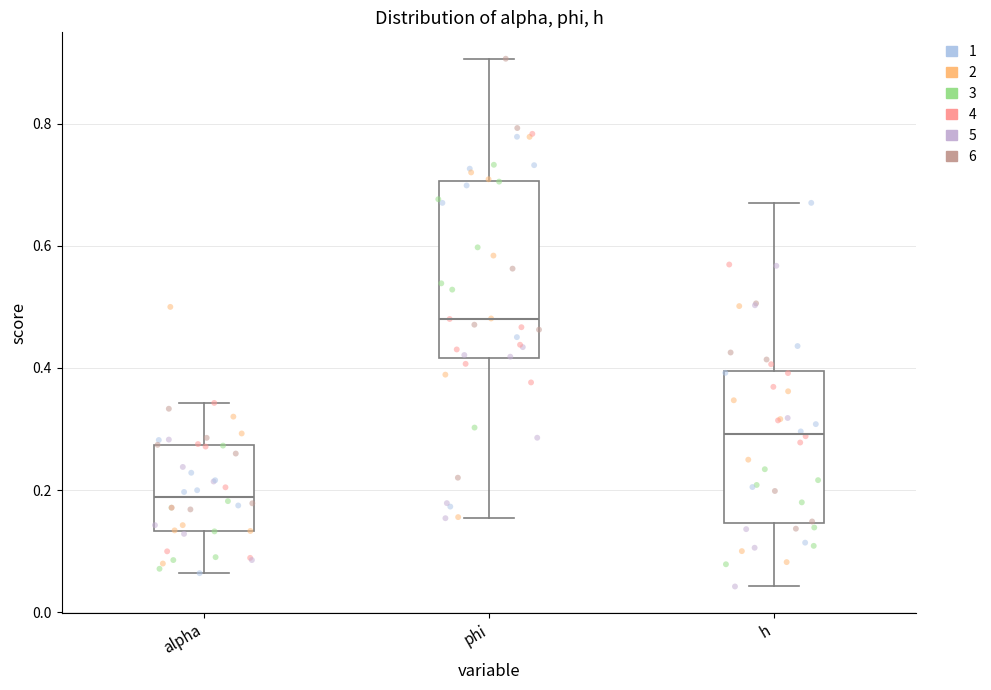

Where does the median line of the box for h sit on the y-axis? The values are not printed on the chart, so give them approximately, as read against the axis.

0.30